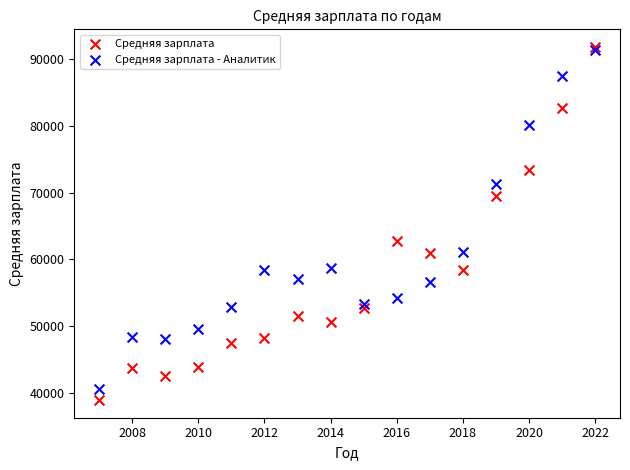

Across all series, what Y value is closest to 65355?

62675